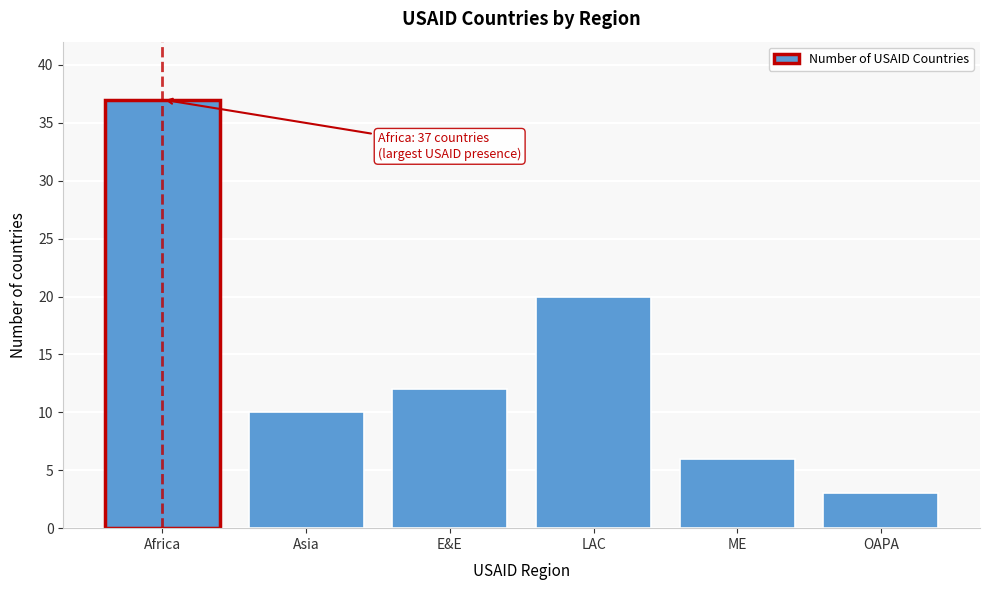

Reading left to right, list all the values displayed in this chart.

Africa=37	Asia=10	E&E=12	LAC=20	ME=6	OAPA=3